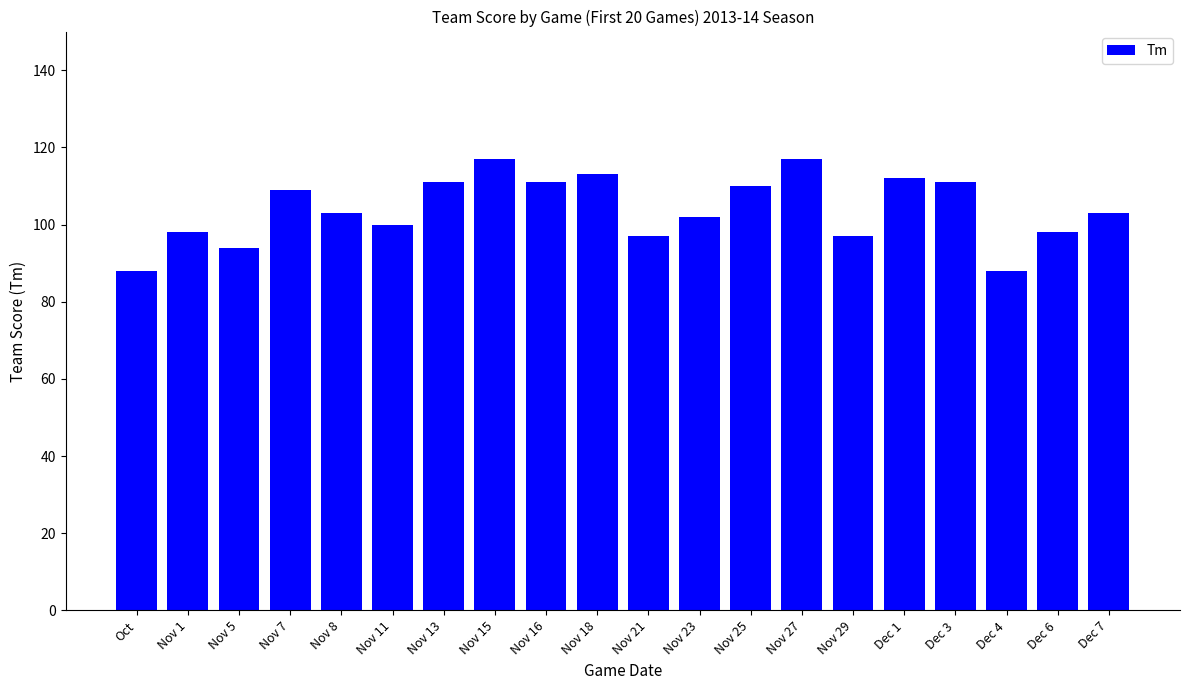

What is the difference between the maximum and minimum values?

29